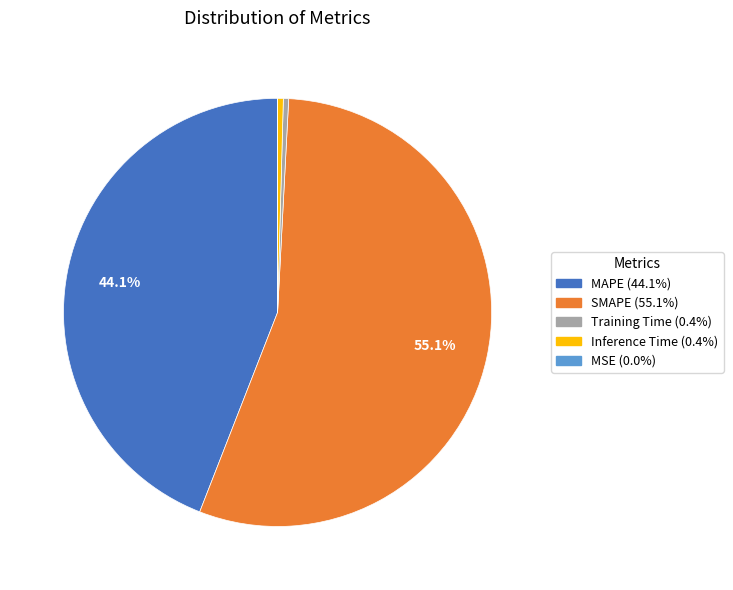

Which category accounts for the majority?

SMAPE